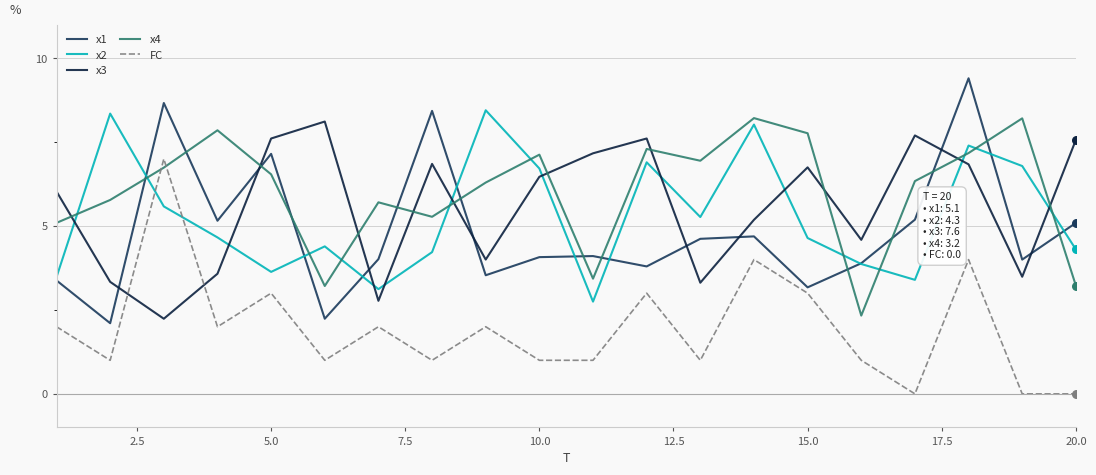

What are all the series names shown in the legend?

x1, x2, x3, x4, FC